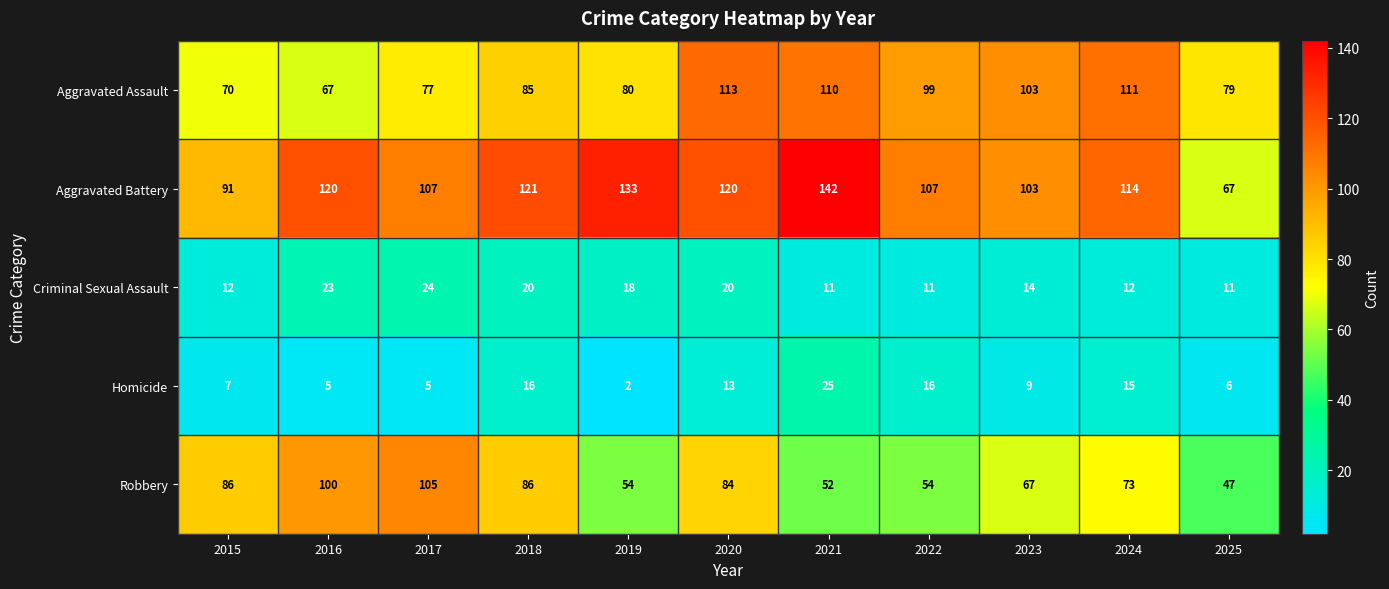

What is the average value of the Robbery series?

73